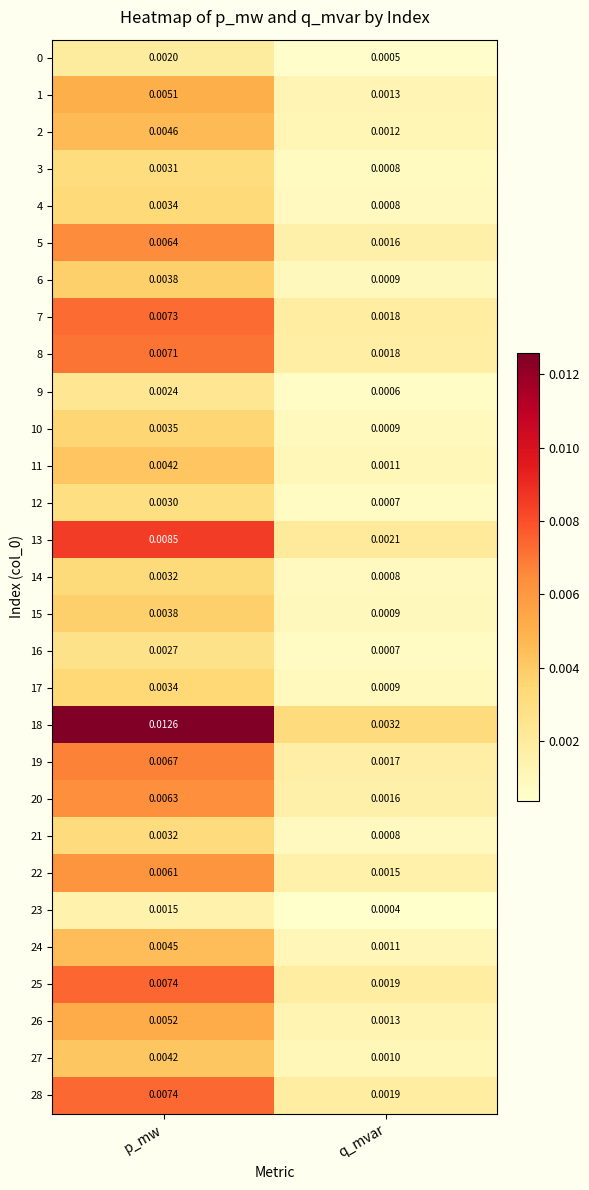

List the labels in order of 4 value, smallest first.

q_mvar, p_mw